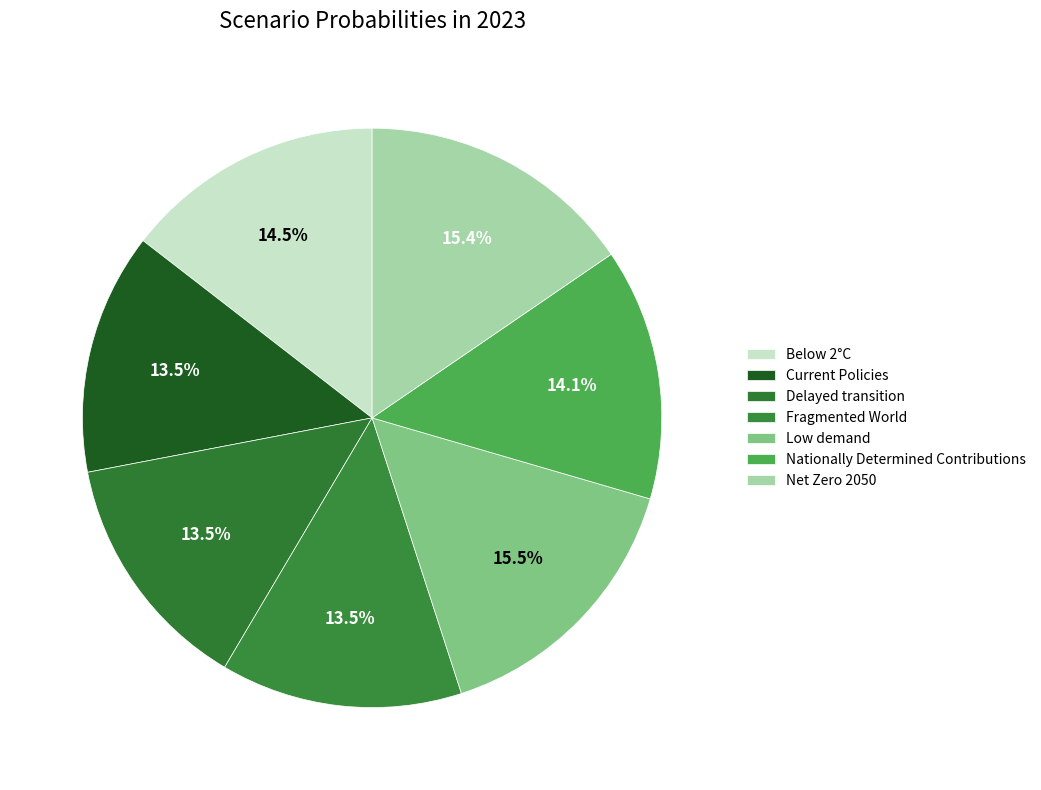

Is it true that Net Zero 2050 is 15% of the pie?

True